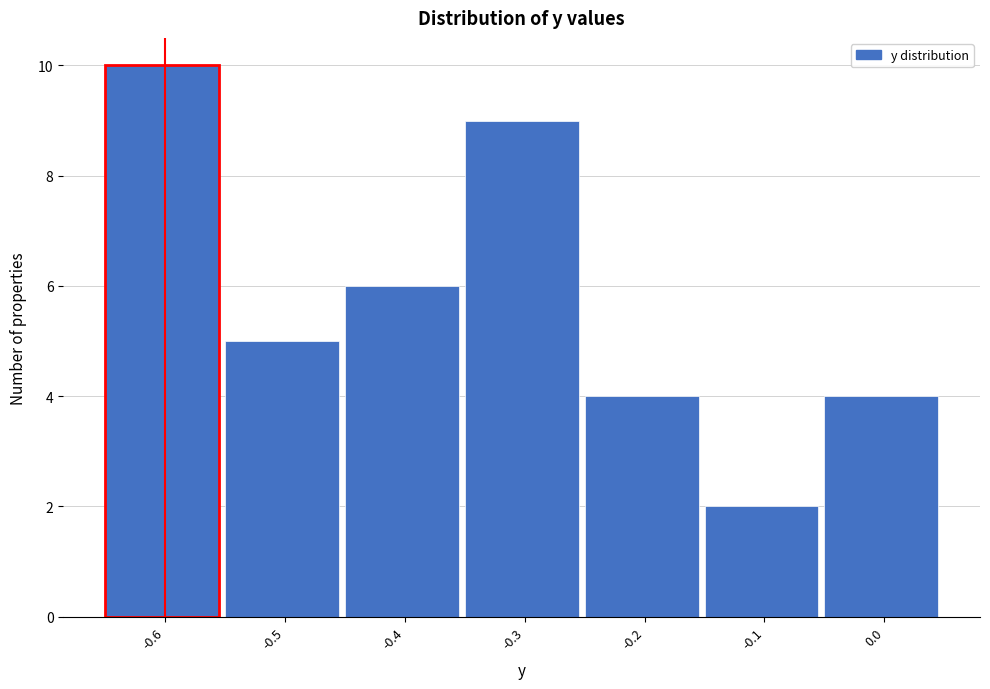

Reading left to right, list all the values displayed in this chart.

10	5	6	9	4	2	4